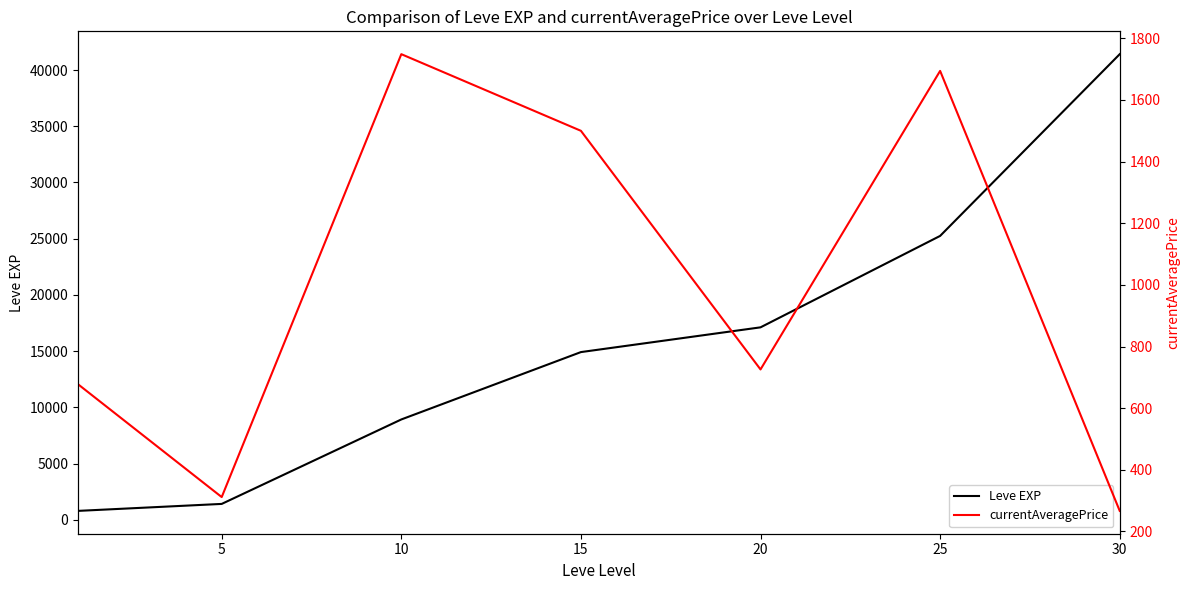

At which category is the sum across all series the highest?

30